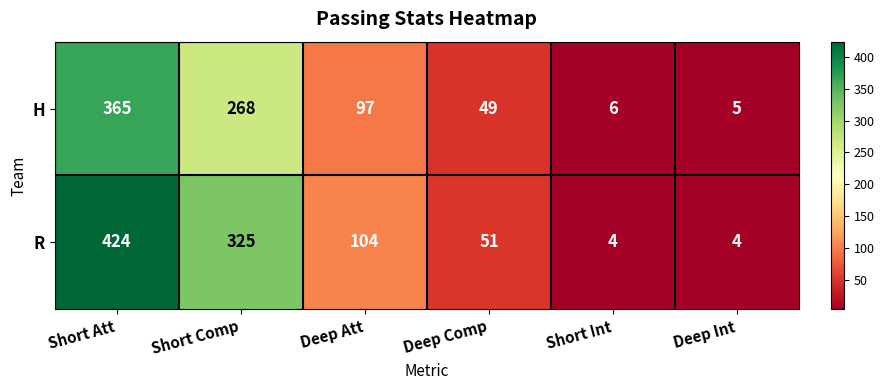

Which series changed the most between Short Att and Deep Comp?

R